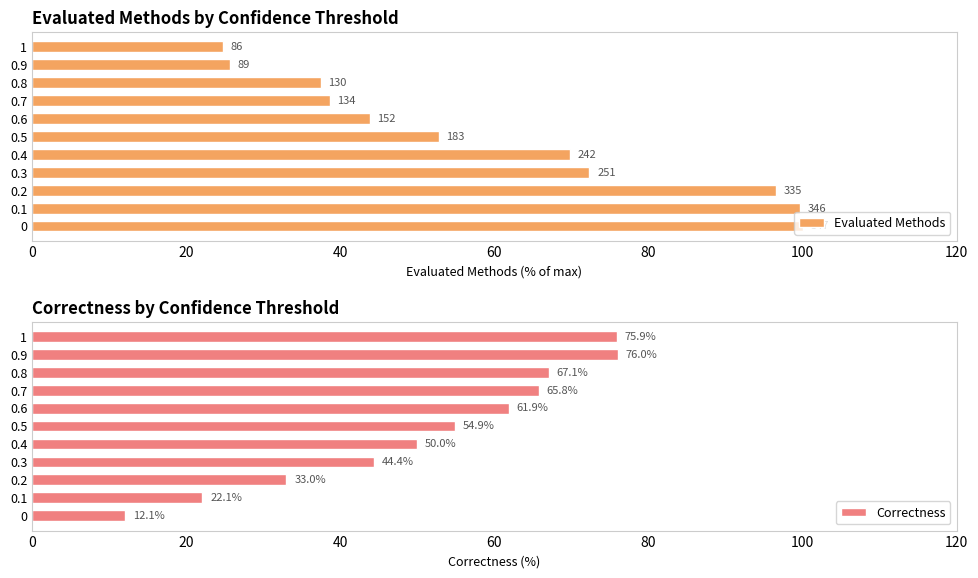

Count the number of categories in the chart.

11